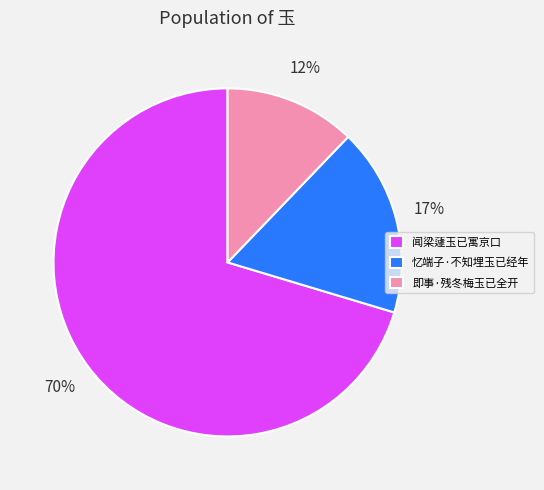

What is the ratio of the value at 闻梁蘧玉已寓京口 to the value at 即事·残冬梅玉已全开?

5.8